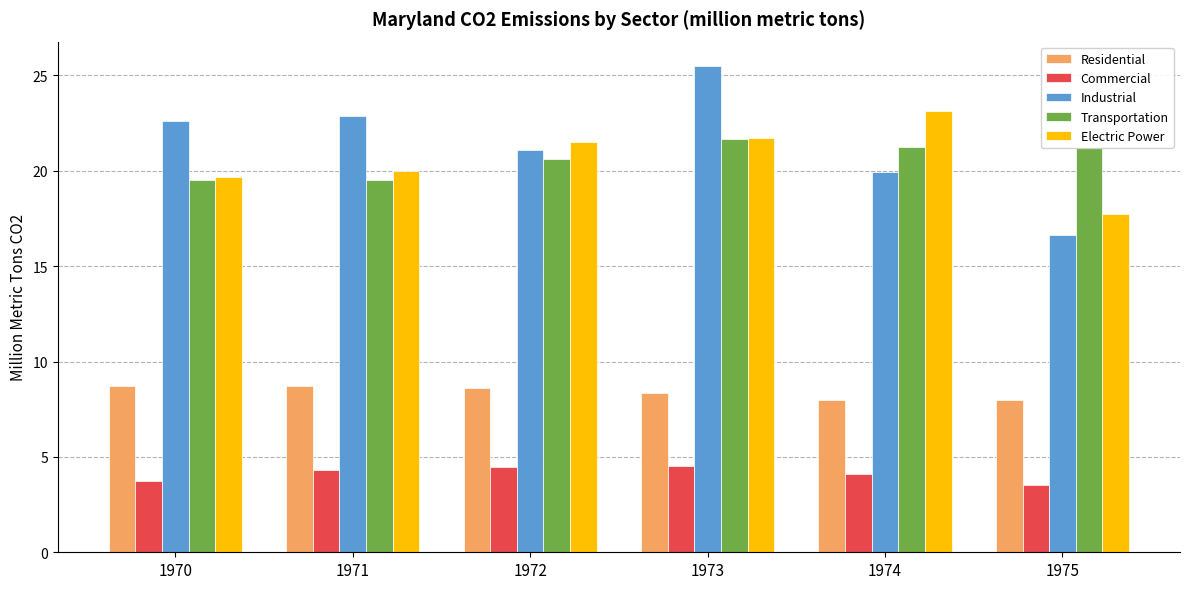

Does the chart contain any negative values?

No